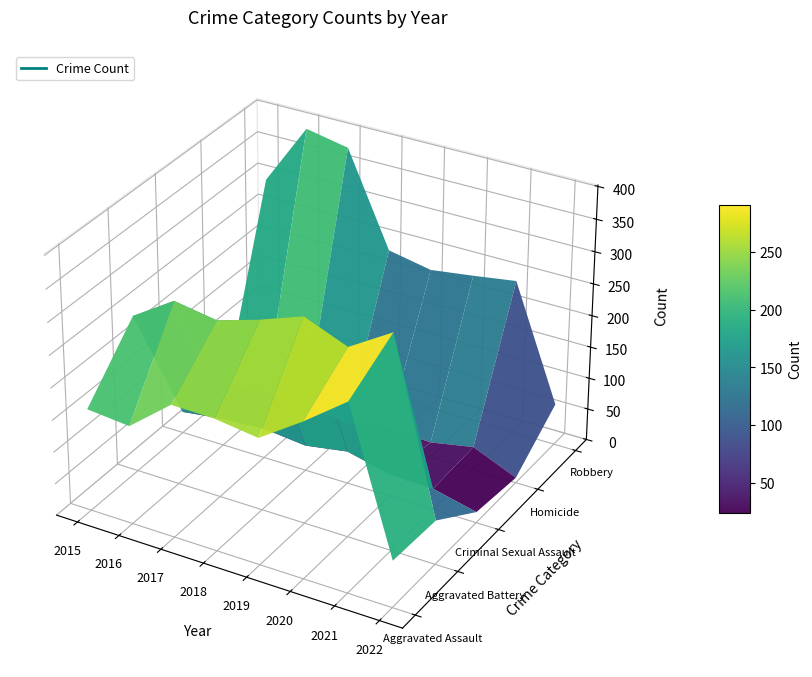

Between 2018 and 2015, which is larger?

2018